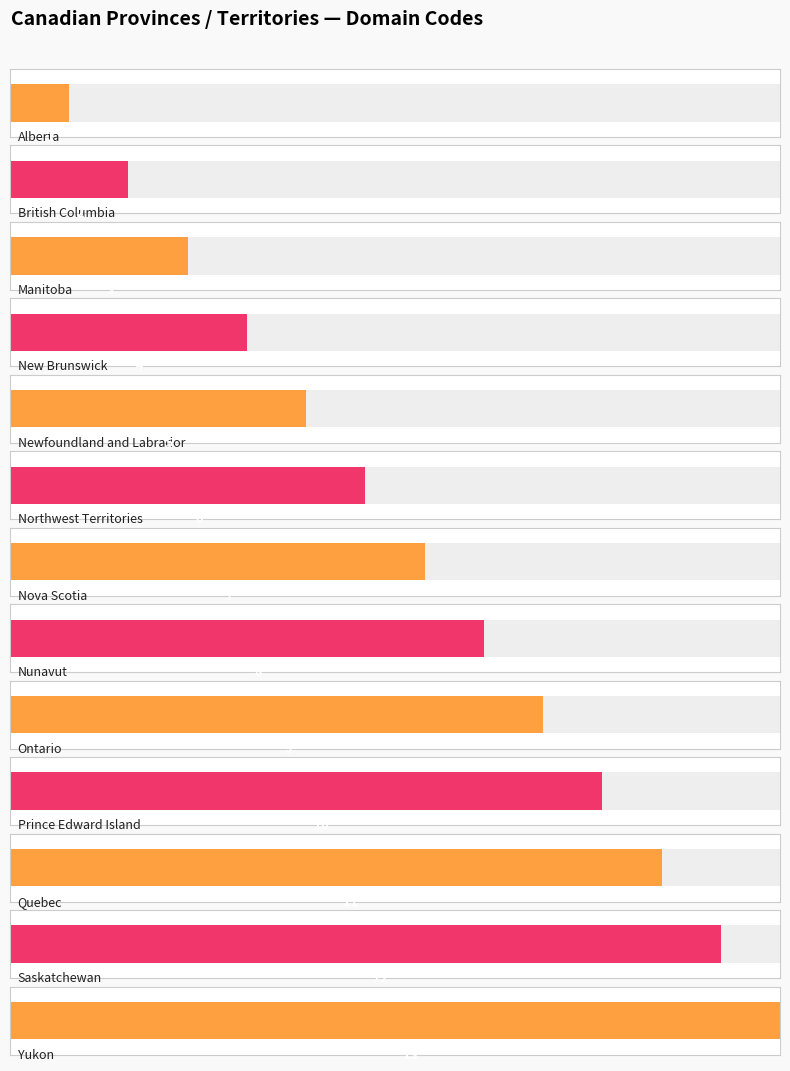

How many data points in Domain Code are above 7?

6